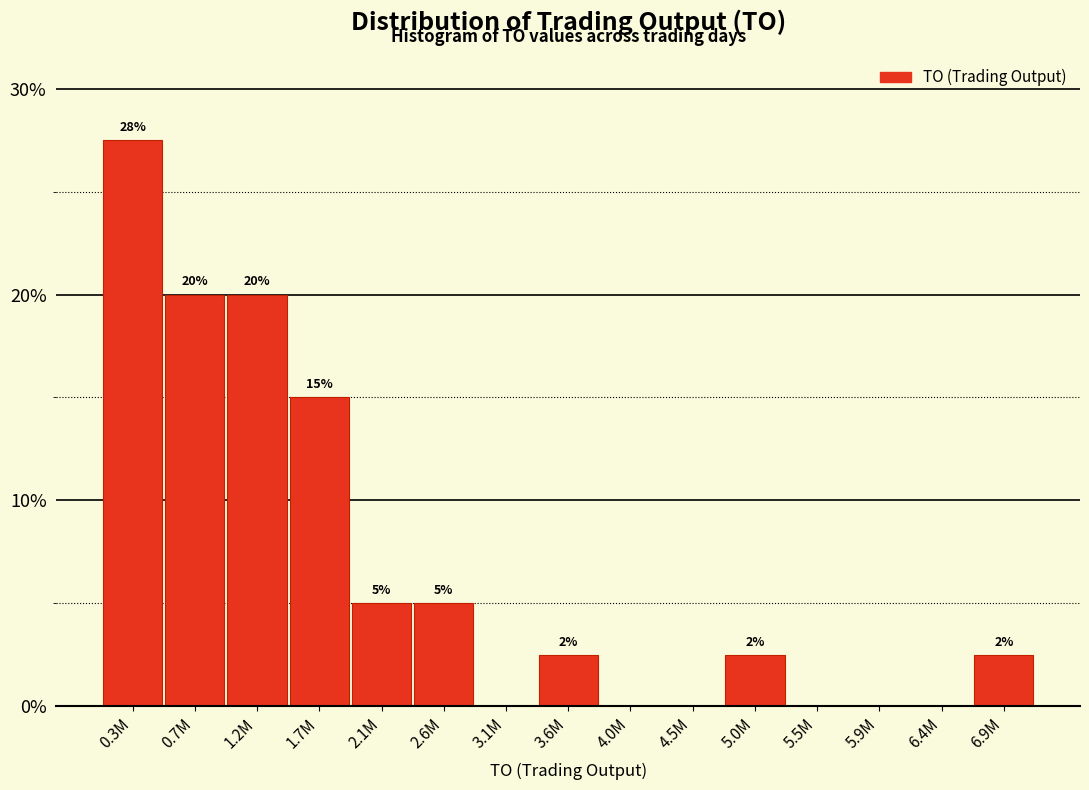

What is the maximum value shown in the chart?

27.5